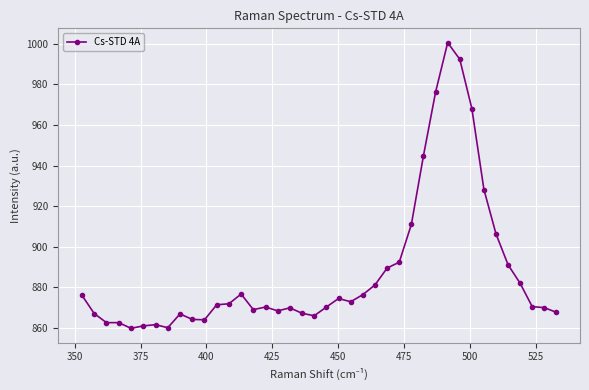

What is the difference between the maximum and minimum values?

140.8